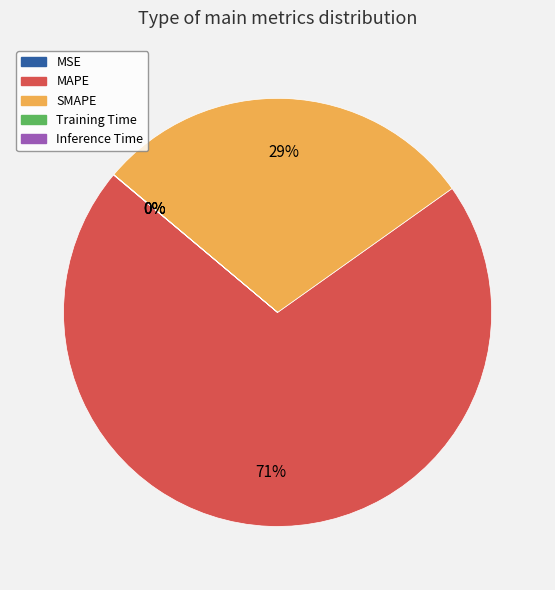

Which slice is the largest?

MAPE